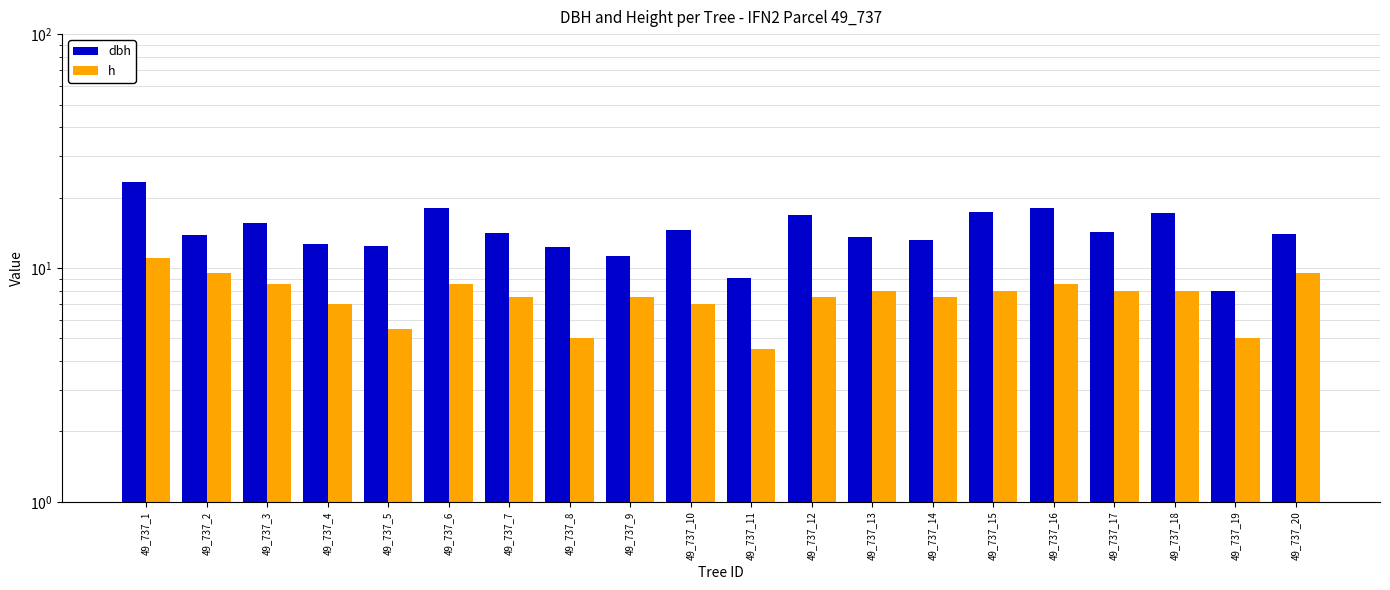

Where is h nearest to the value 7?

49_737_4